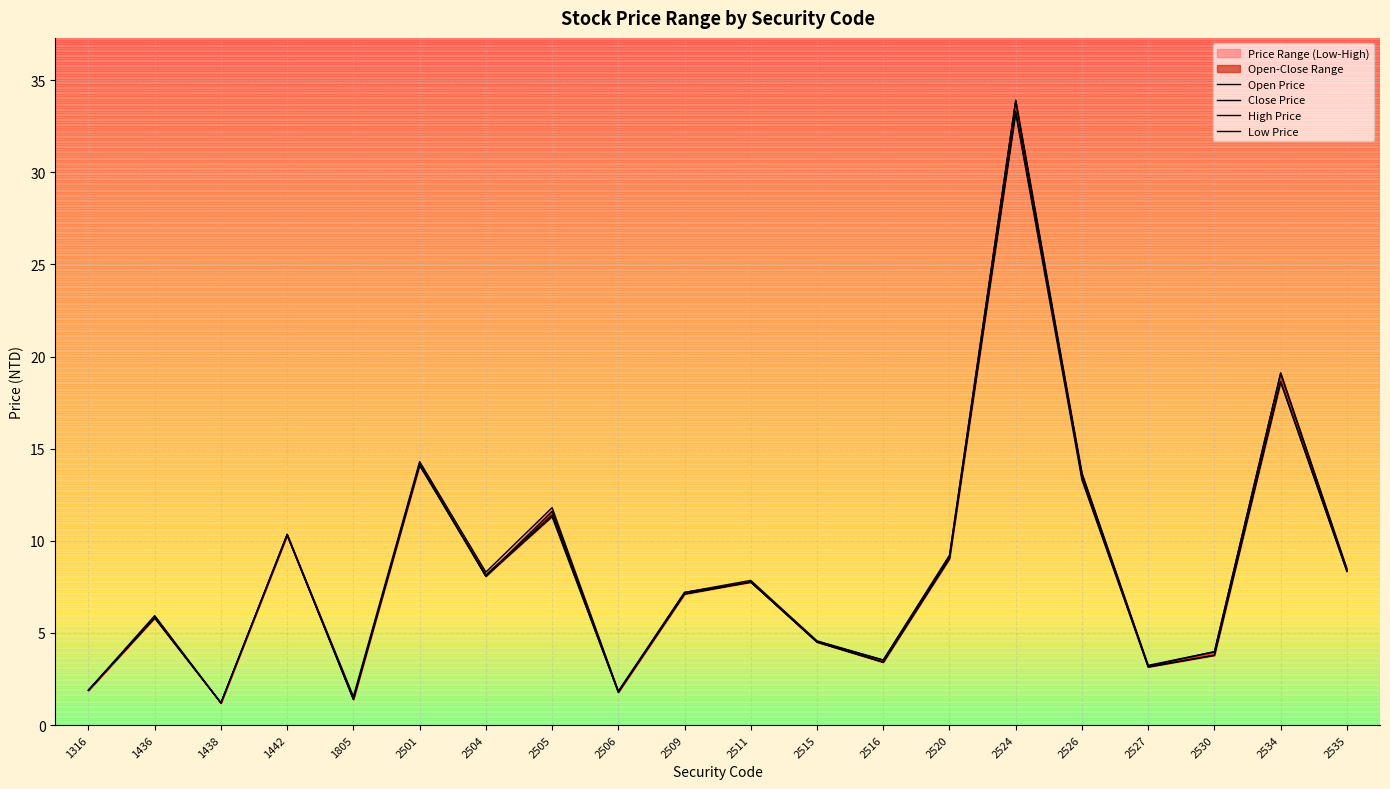

Is it true that High Price equals 12.6 at 2504?

False